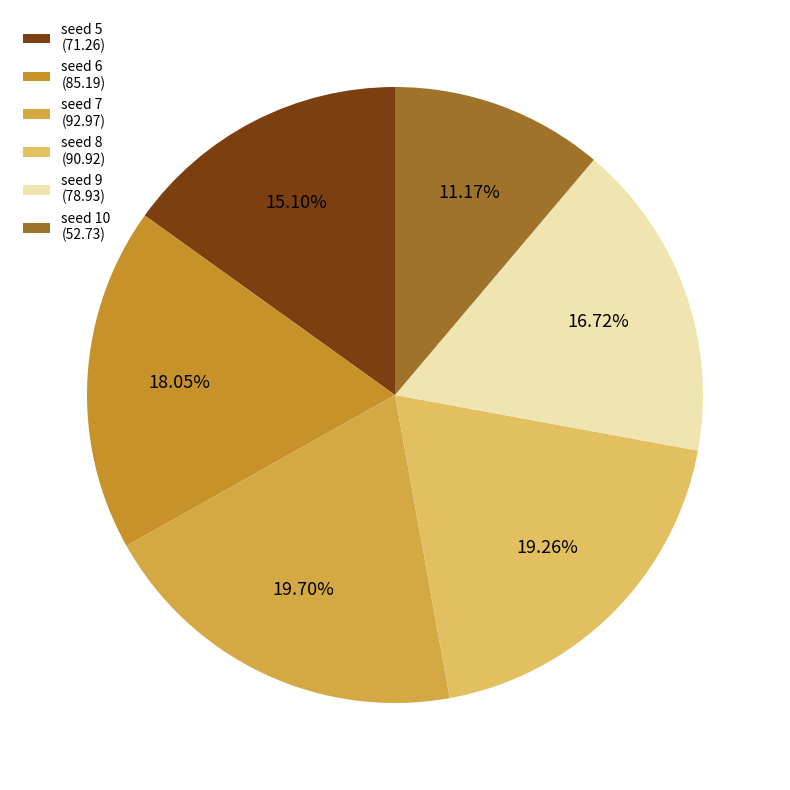

Is there a majority slice in this chart?

No